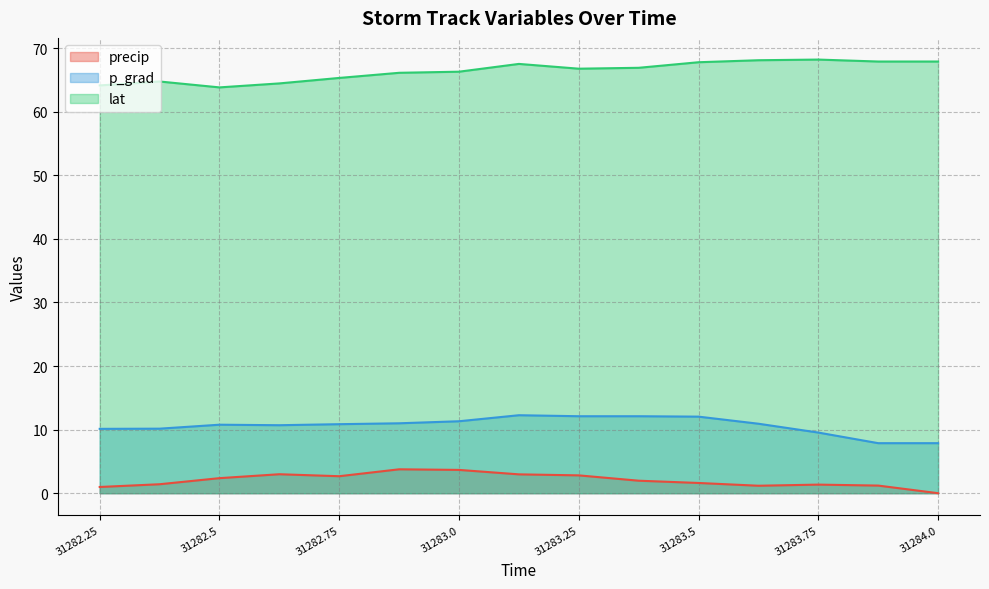

Which category has the highest value across all series?

31283.75